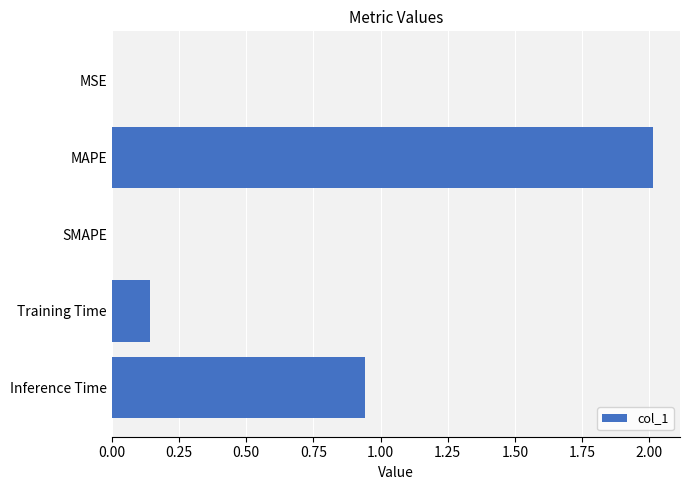

True or false: the data shows 0.8 at MAPE.

False